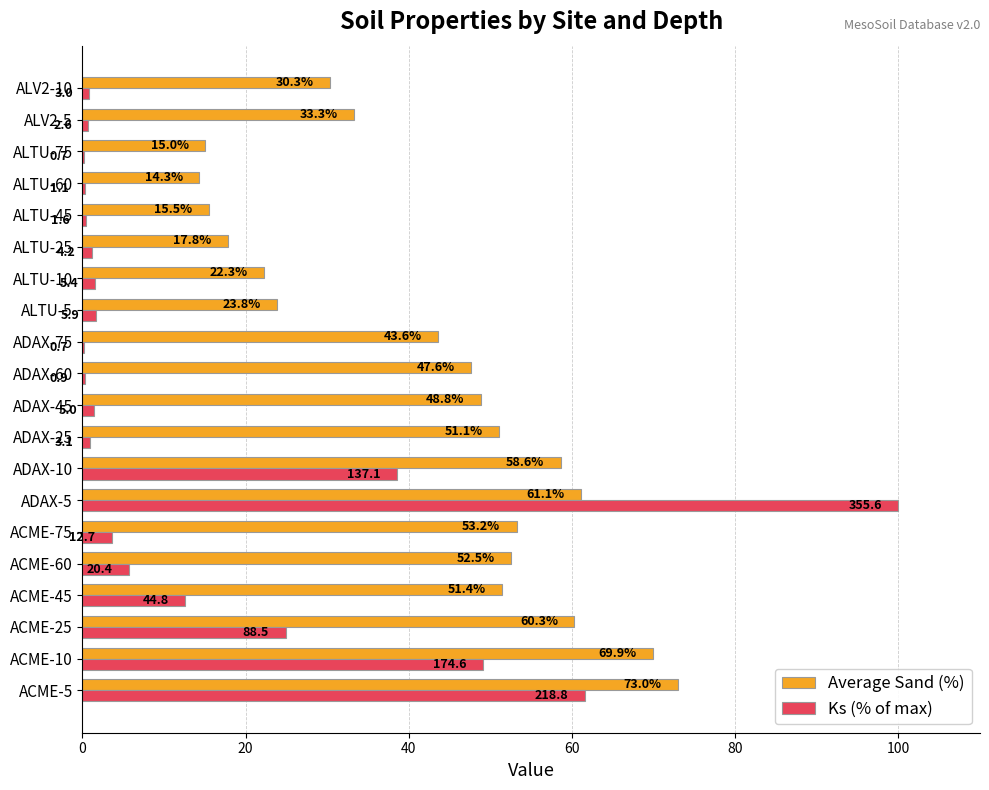

What is the approximate value of Ks (% of max) at ACME-25?

24.9